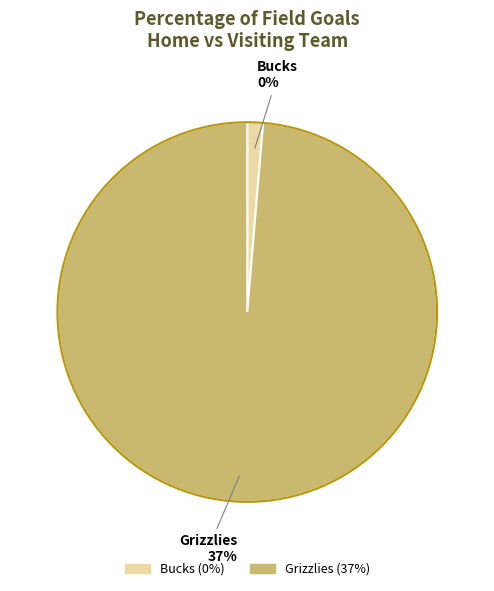

Which category accounts for the majority?

Grizzlies